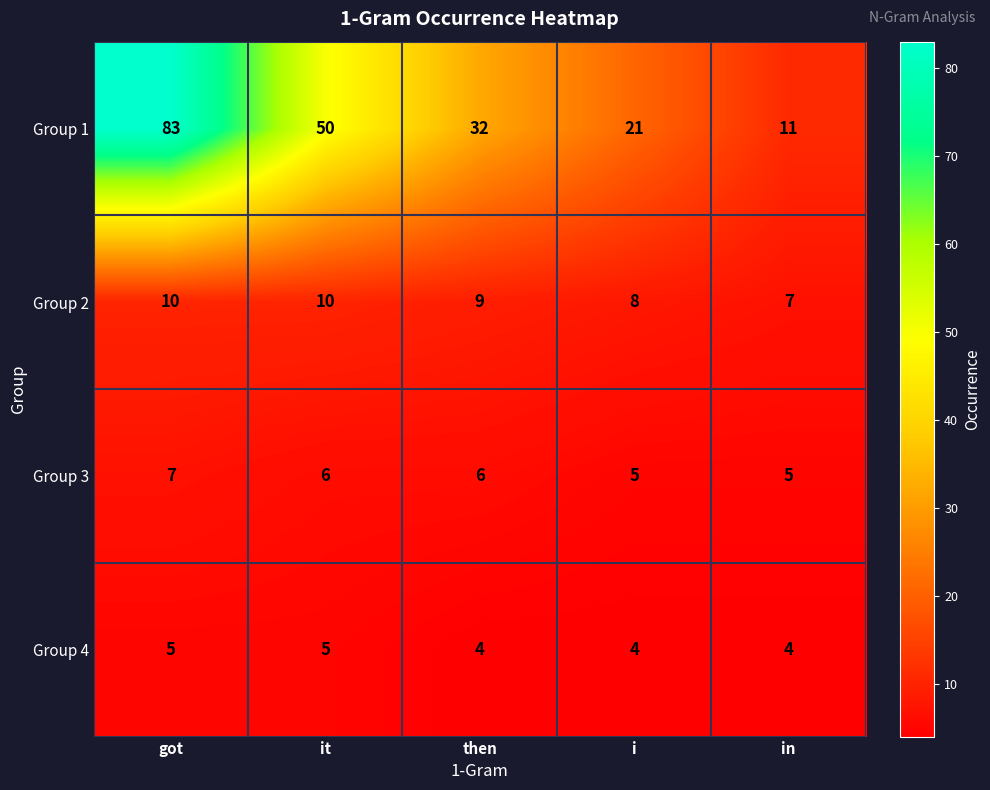

Reading left to right, transcribe all the data shown in this chart.

Group 1: got=83	it=50	then=32	i=21	in=11
Group 2: got=10	it=10	then=9	i=8	in=7
Group 3: got=7	it=6	then=6	i=5	in=5
Group 4: got=5	it=5	then=4	i=4	in=4